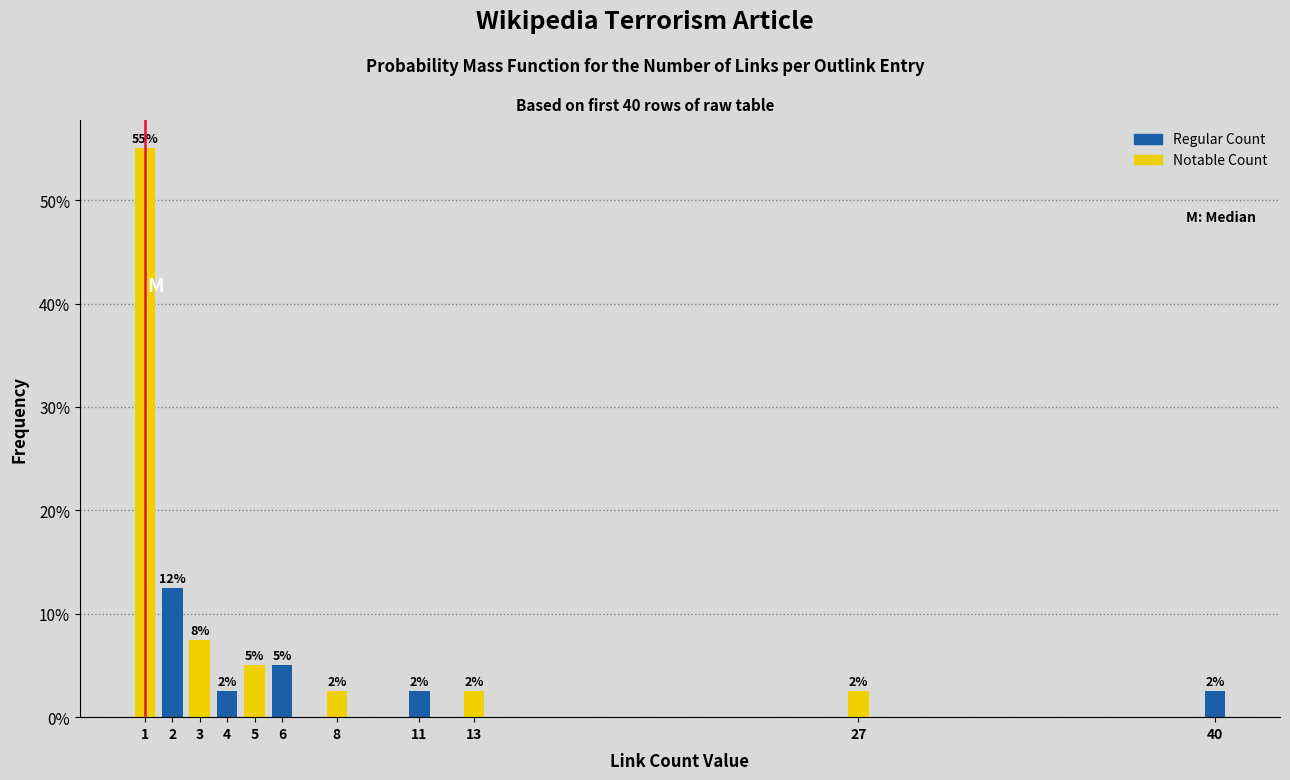

How many bars are there in total?

11